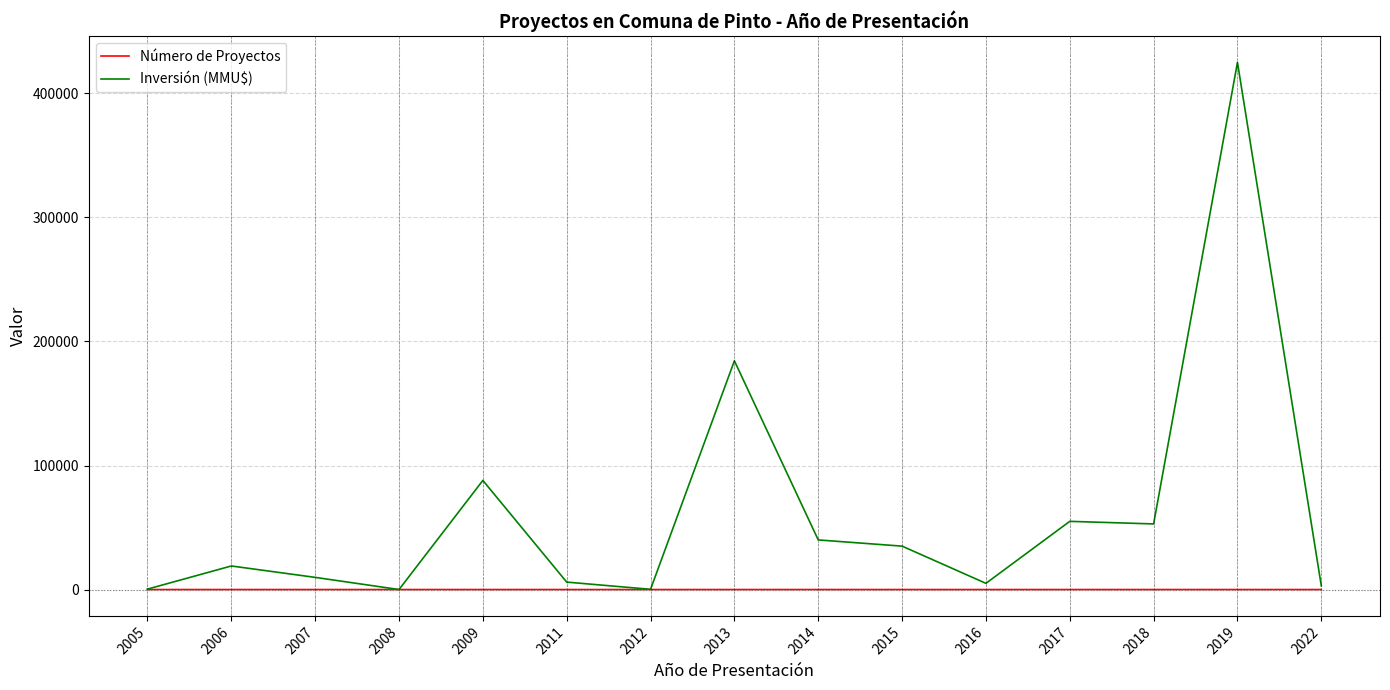

At which category is the sum across all series the highest?

2019